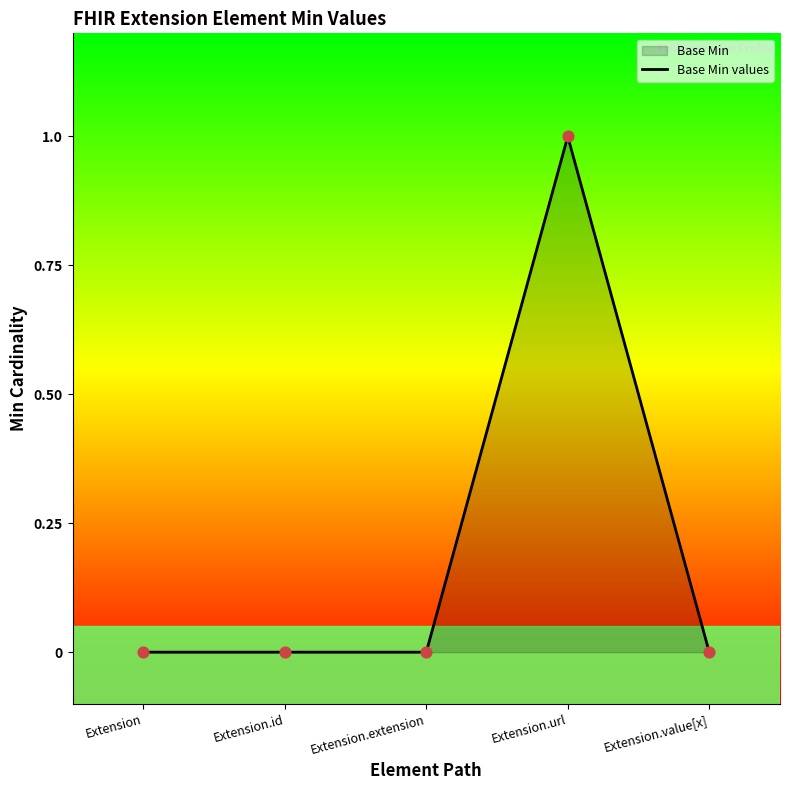

What is the change in value from Extension.extension to Extension.url?

+1